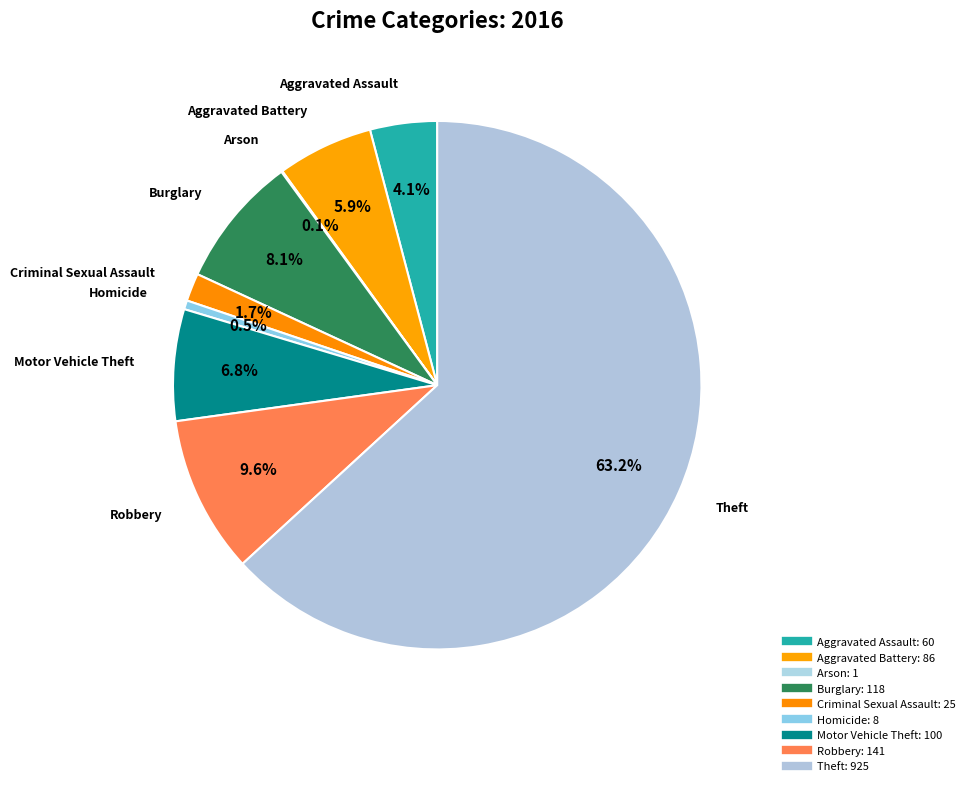

To the nearest percent, what portion does Motor Vehicle Theft represent?

7%